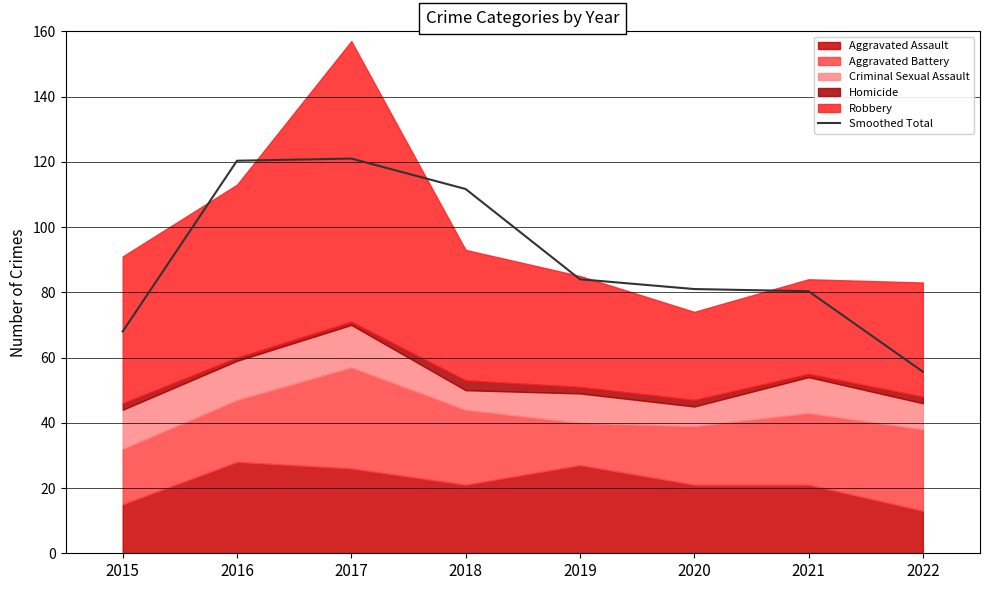

True or false: the data shows 68.0 at 2015.

True